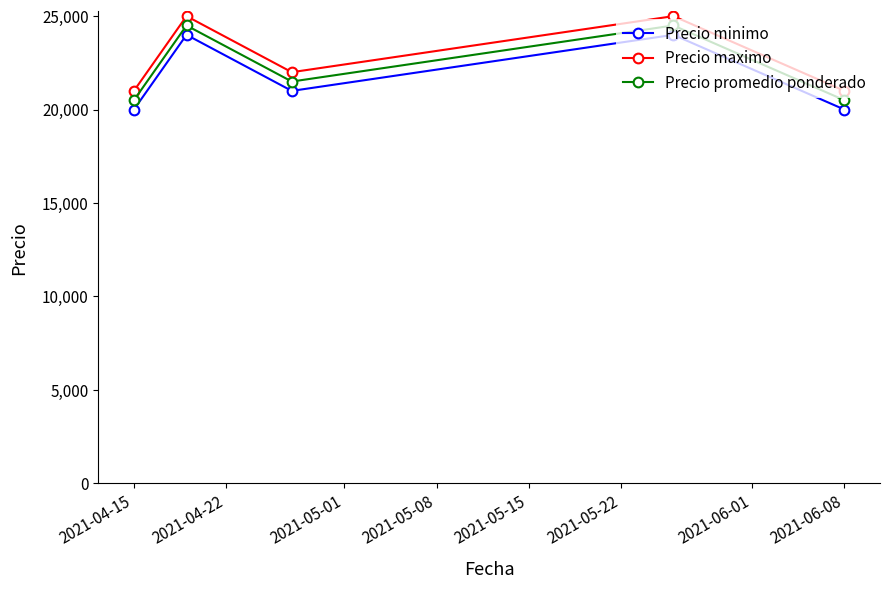

How many interior local valleys does the Precio promedio ponderado series have?

1